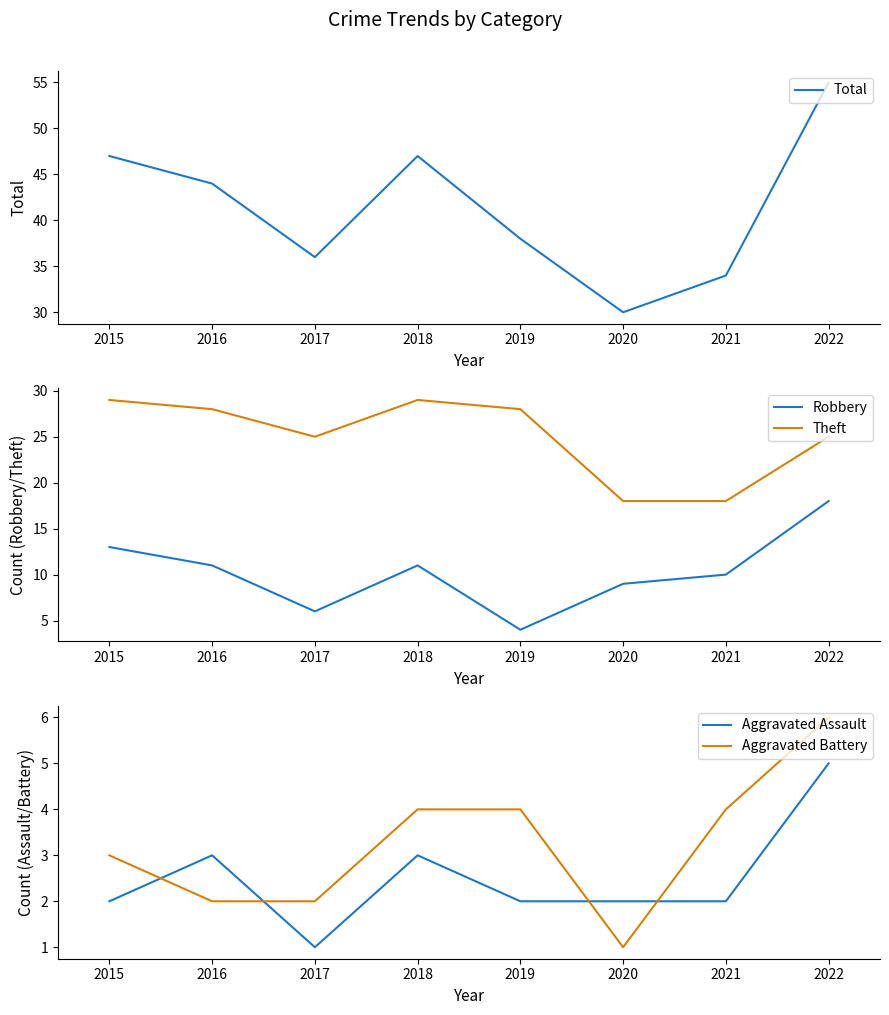

What is the approximate value of Theft at 2016?

28